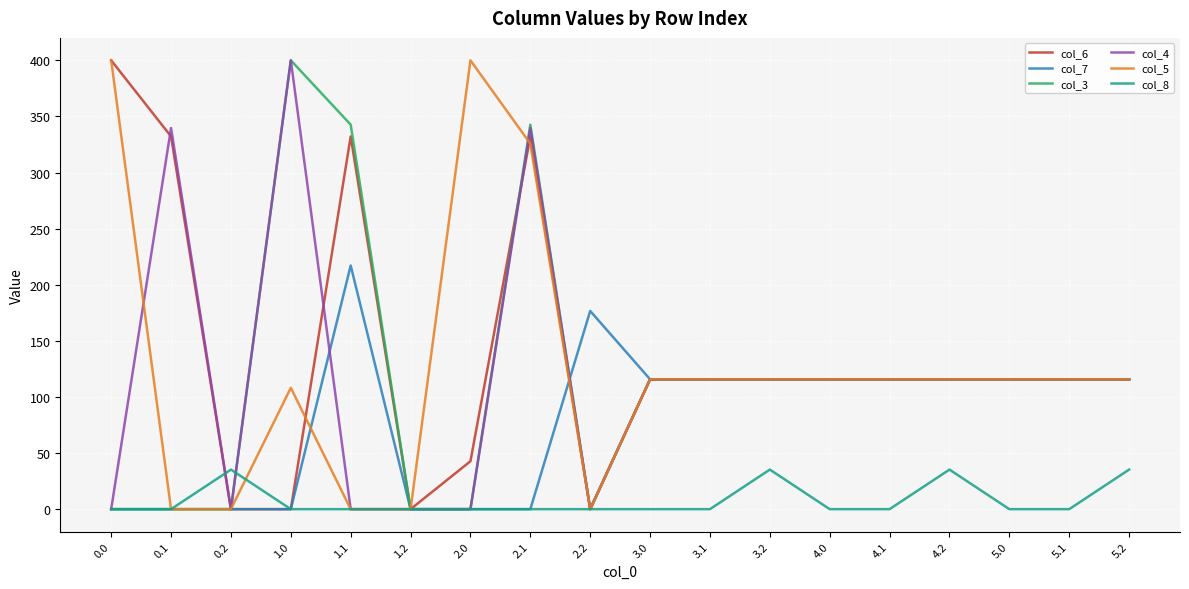

Does the chart display data point markers on the line(s)?

No